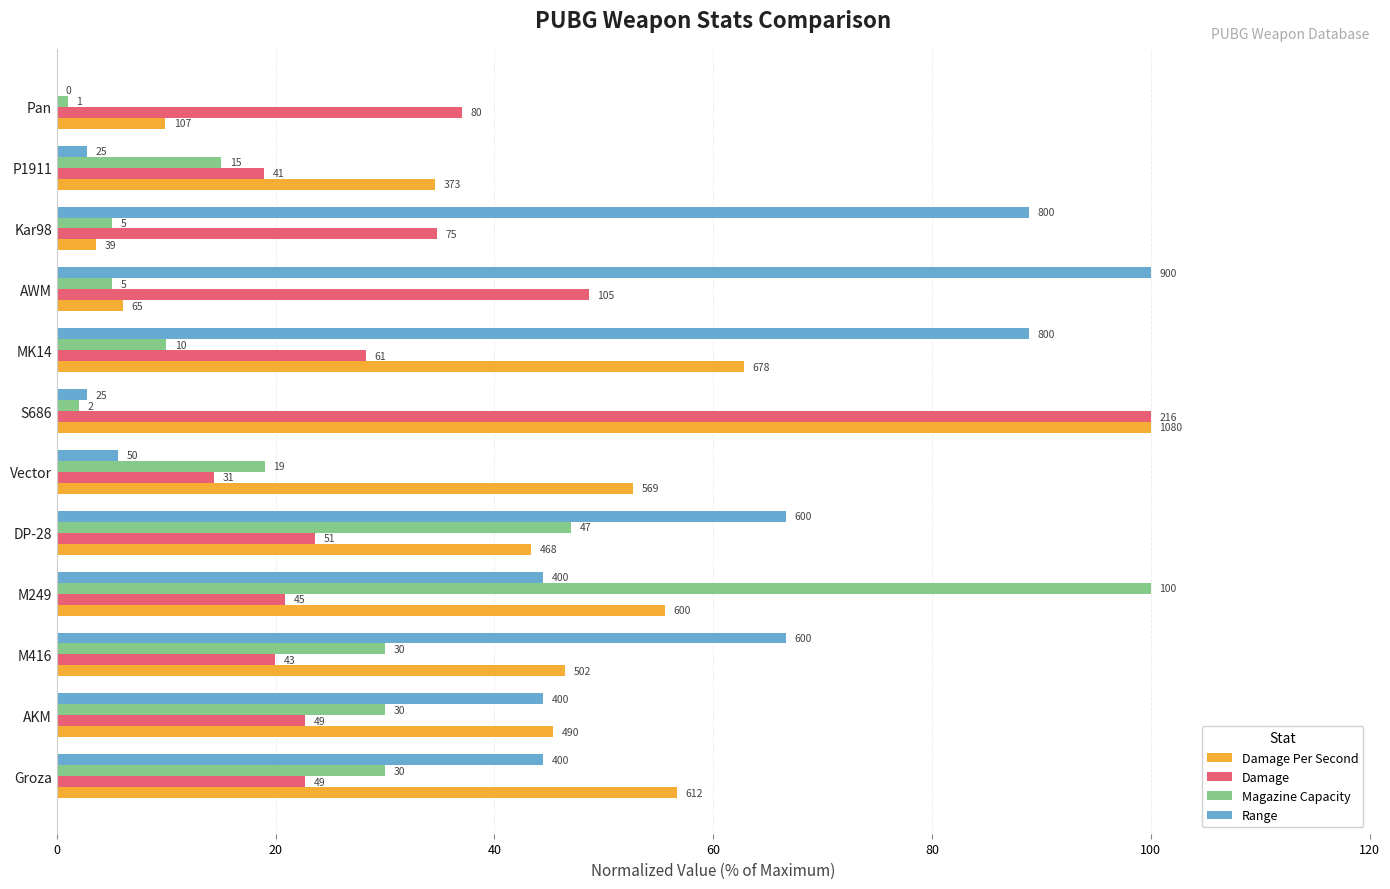

What are all the series names shown in the legend?

Damage Per Second, Damage, Magazine Capacity, Range